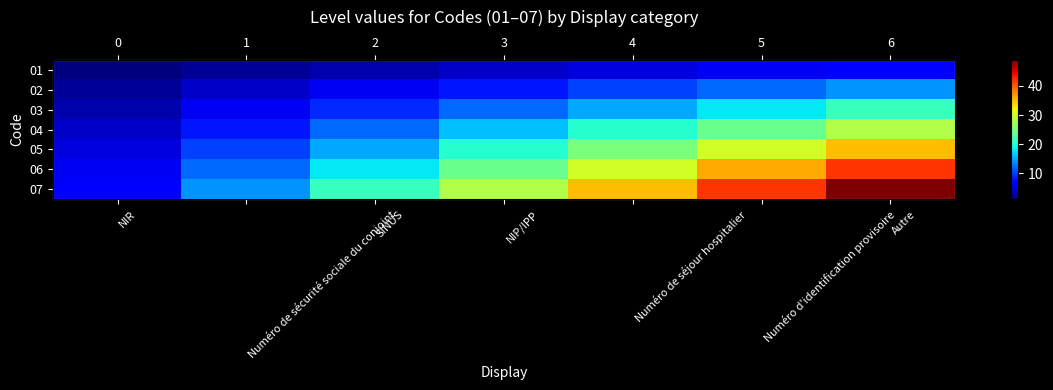

Which series has the widest spread of values?

07